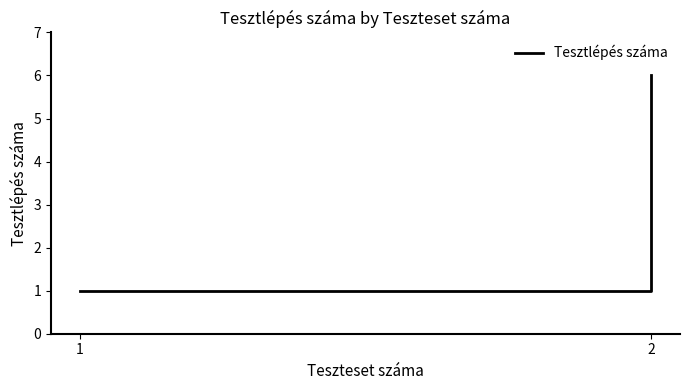

Does the chart have visible grid lines?

No